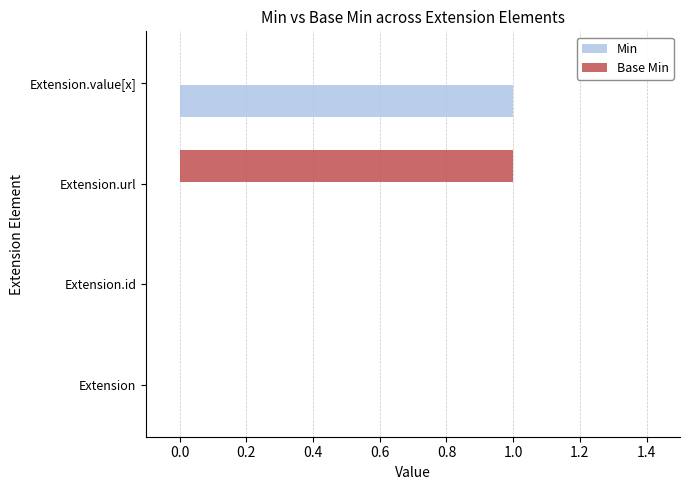

The Base Min series shows 0 at Extension. True or false?

True